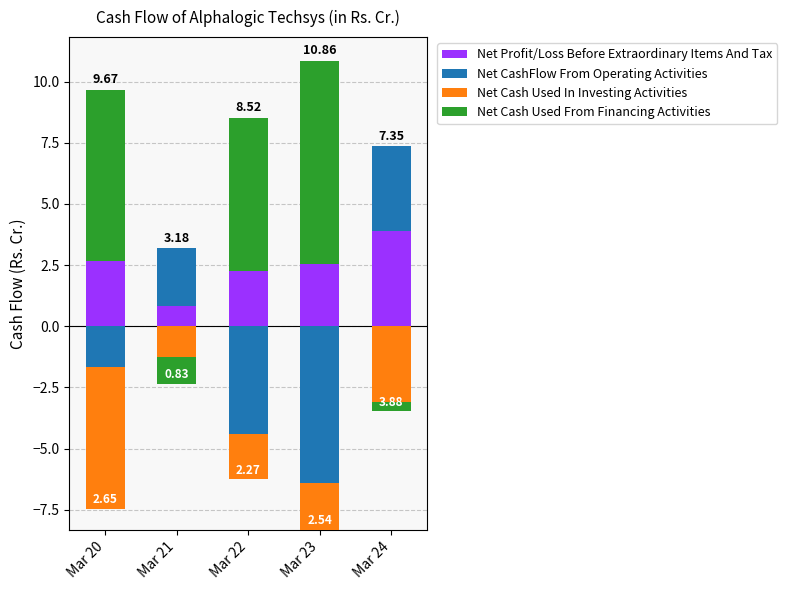

What is the average value of the Net Cash Used From Financing Activities series?

4.3